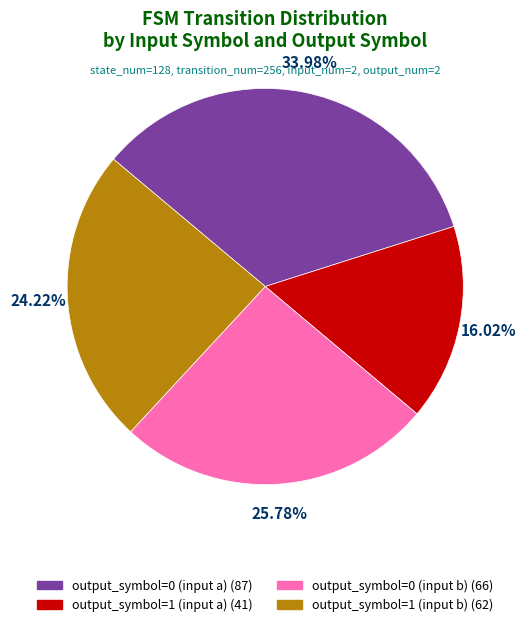

Combined, what portion of the pie is output_symbol=1 (input a) and output_symbol=1 (input b)?

40.2%